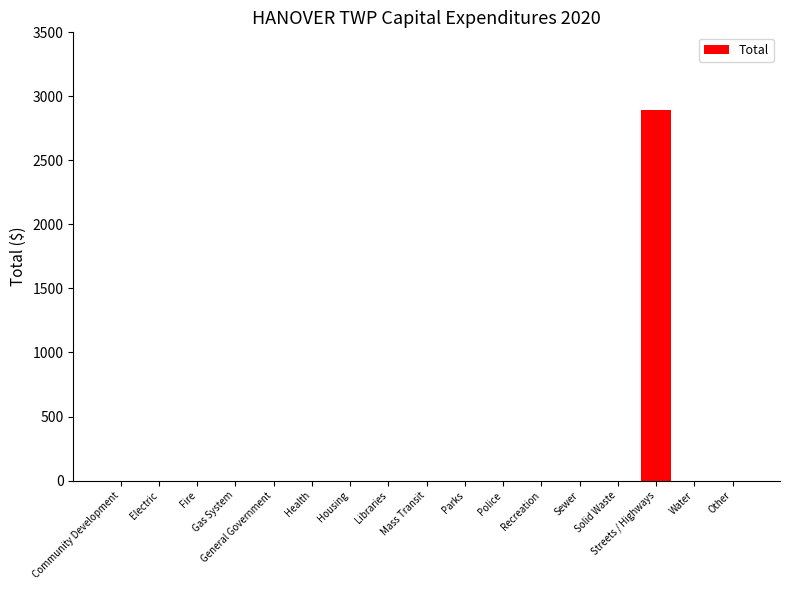

True or false: the data shows 1798 at Electric.

False